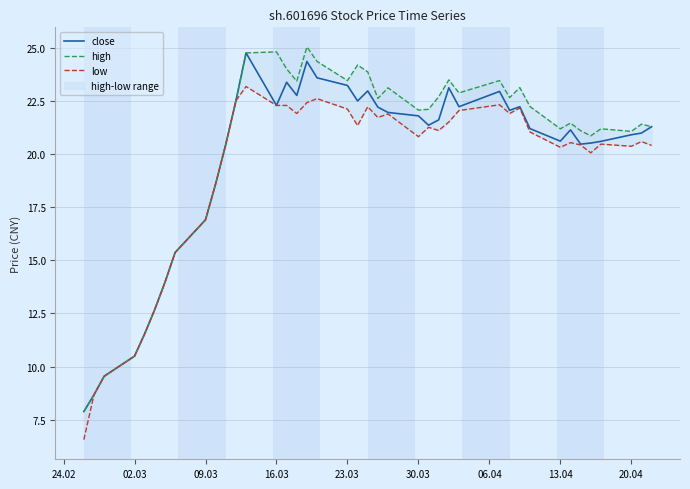

True or false: close has a value of 5.5 at 23.03.

False